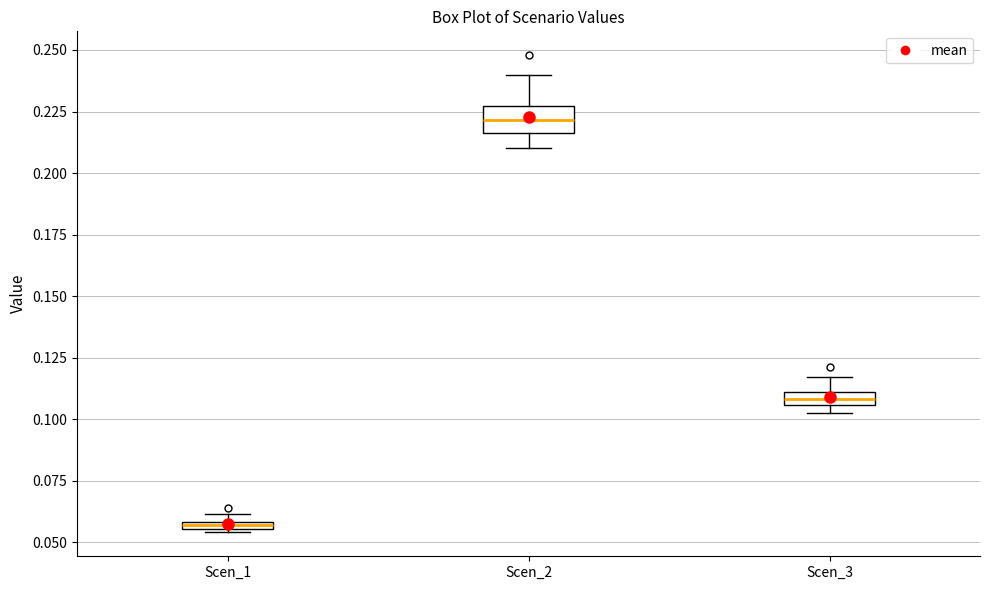

Comparing the boxes themselves (not the whiskers), which one is the tallest?

Scen_2